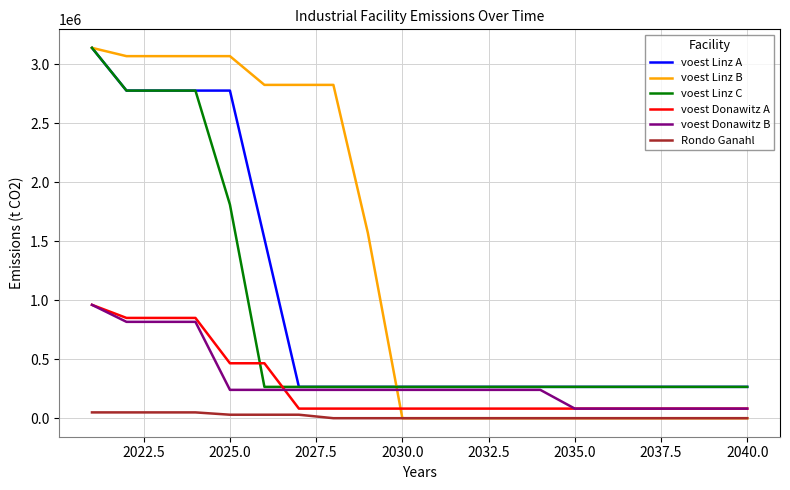

What is the maximum value for voest Linz C?

3138466.7